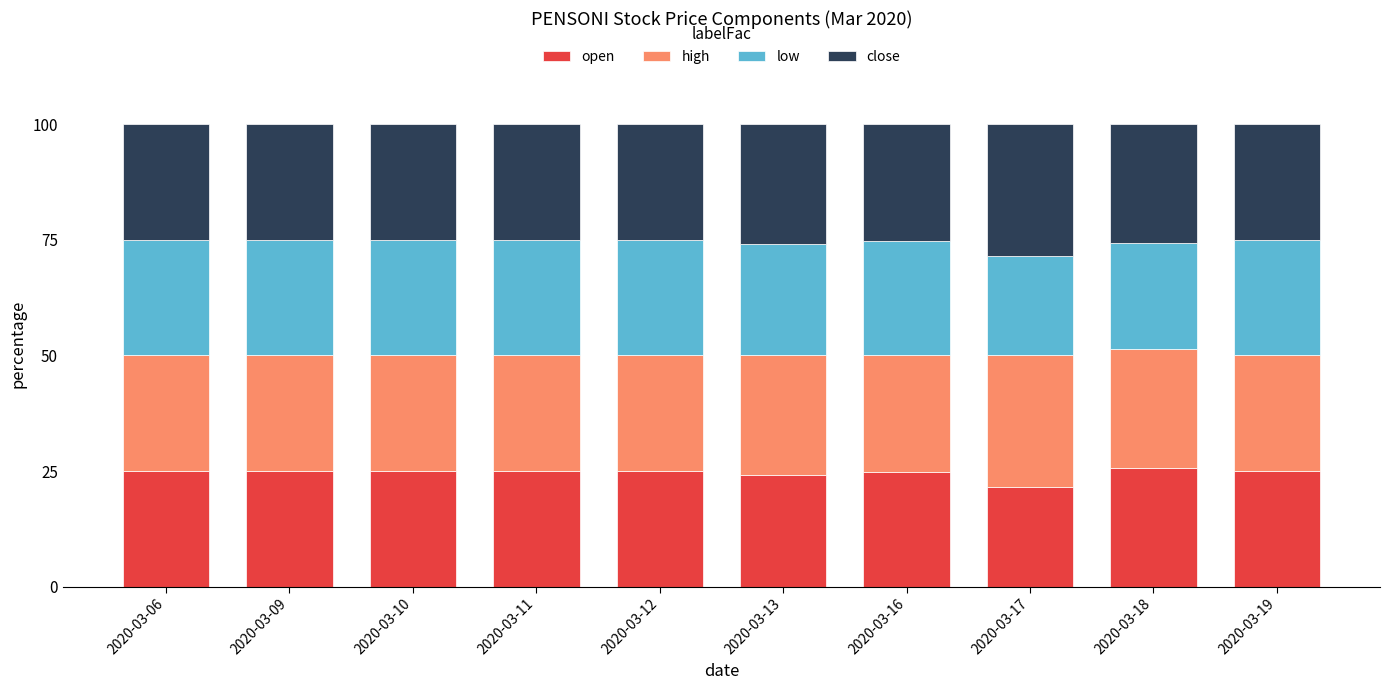

What is the average value of the open series?

24.6